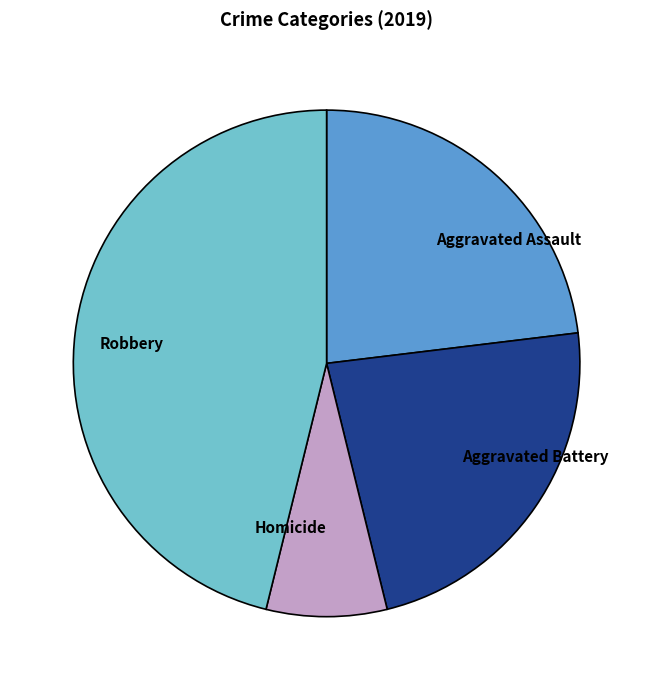

Is Robbery the majority of the pie?

No